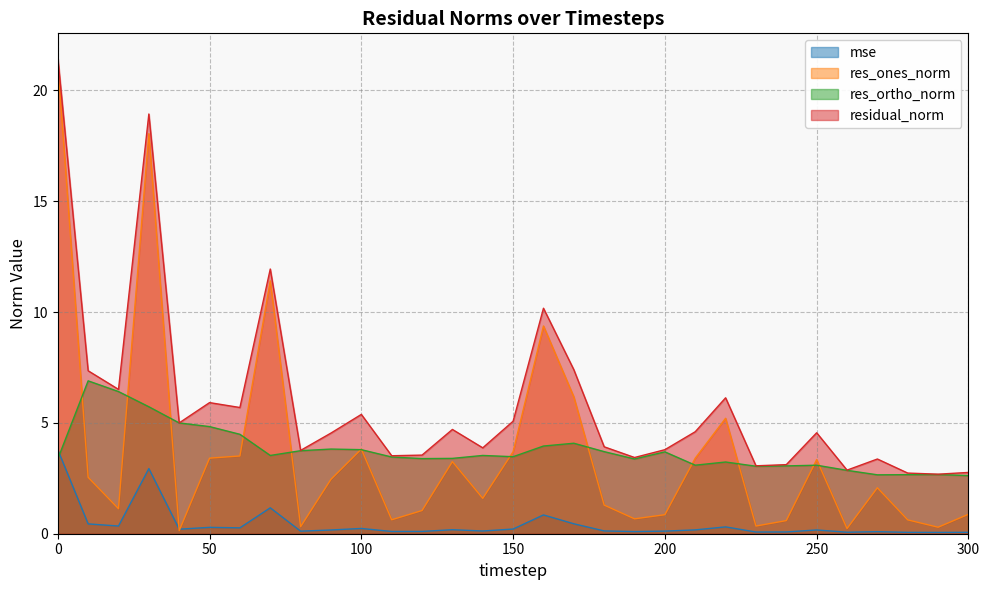

Reading left to right, transcribe all the data shown in this chart.

mse: 3.8	0.4	0.3	2.9	0.2	0.3	0.3	1.2	0.1	0.2	0.2	0.1	0.1	0.2	0.1	0.2	0.8	0.4	0.1	0.1	0.1	0.2	0.3	0.1	0.1	0.2	0.1	0.1	0.1	0.1	0.1
res_ones_norm: 21.2	2.5	1.1	18.1	0.1	3.4	3.5	11.4	0.3	2.5	3.8	0.6	1.0	3.3	1.6	3.7	9.4	6.2	1.3	0.7	0.9	3.4	5.2	0.3	0.6	3.3	0.2	2.1	0.6	0.3	0.9
res_ortho_norm: 3.4	6.9	6.4	5.7	5.0	4.8	4.5	3.5	3.7	3.8	3.8	3.5	3.4	3.4	3.5	3.5	4.0	4.1	3.7	3.4	3.7	3.1	3.2	3.0	3.1	3.1	2.9	2.7	2.7	2.7	2.6
residual_norm: 21.5	7.4	6.5	18.9	5.0	5.9	5.7	11.9	3.8	4.5	5.4	3.5	3.5	4.7	3.9	5.1	10.2	7.4	3.9	3.4	3.8	4.6	6.1	3.1	3.1	4.6	2.9	3.4	2.7	2.7	2.8